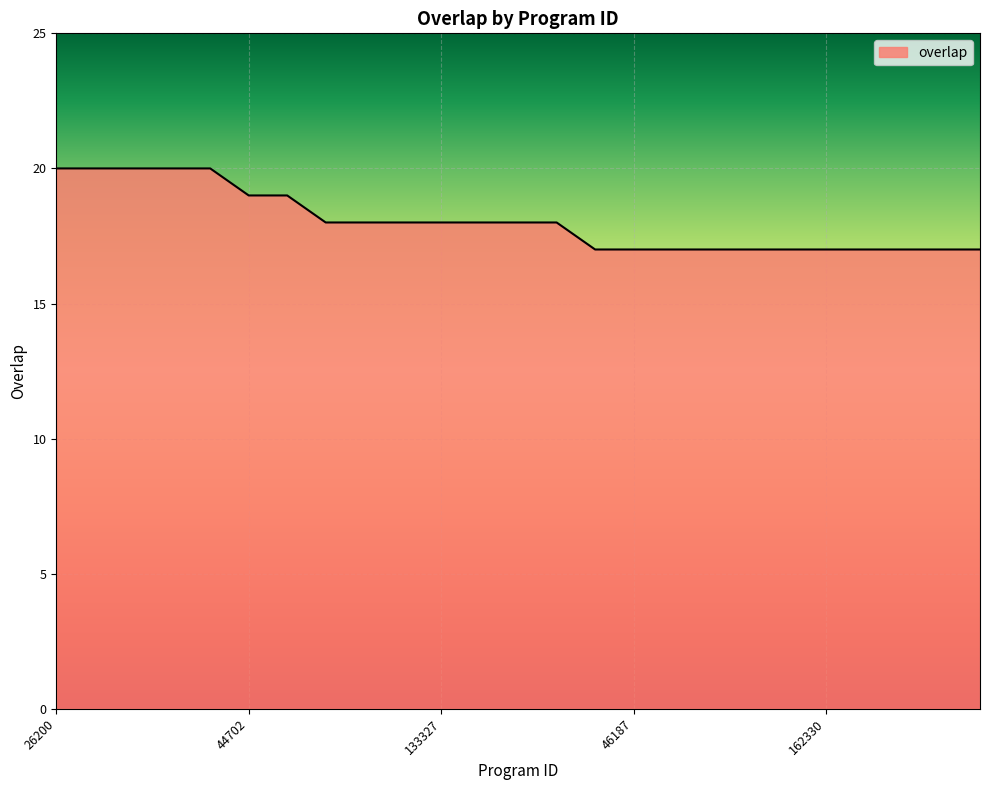

What is the minimum value shown in the chart?

17